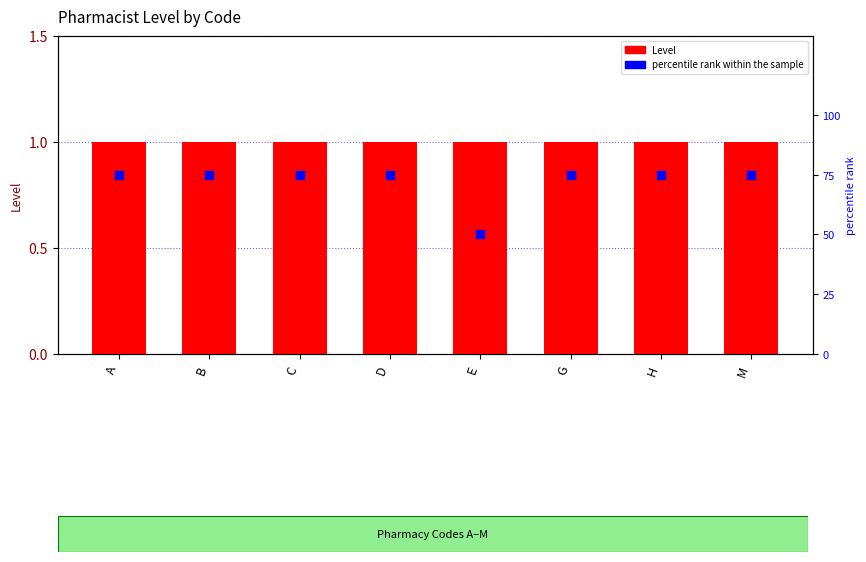

Is the value of Level at G greater than the value of percentile rank within the sample at B?

No